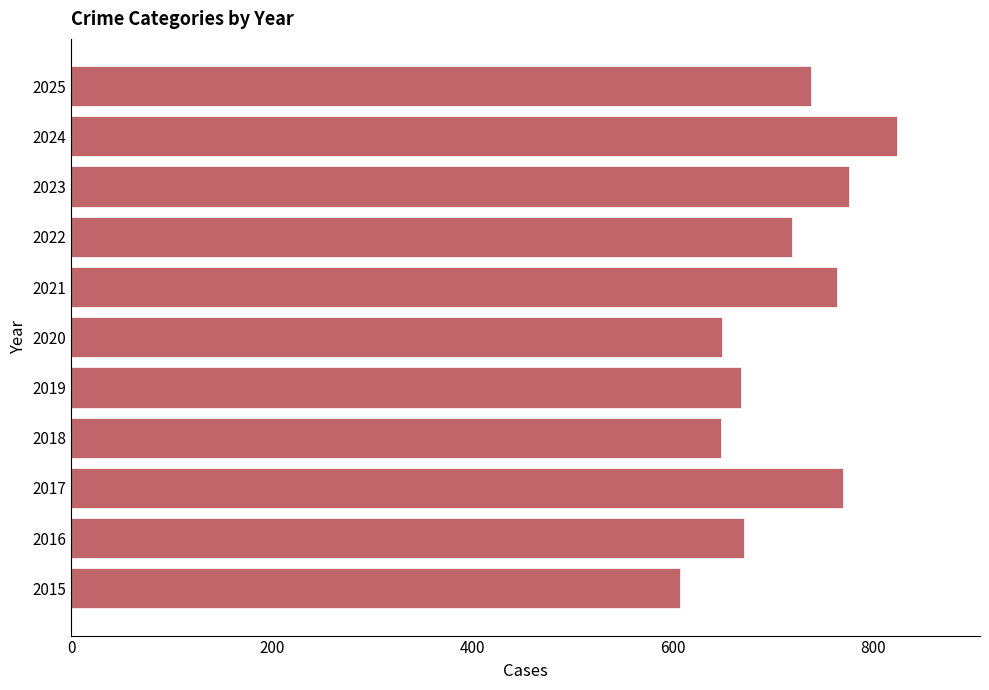

What is the ratio of the value at 2016 to the value at 2024?

0.8